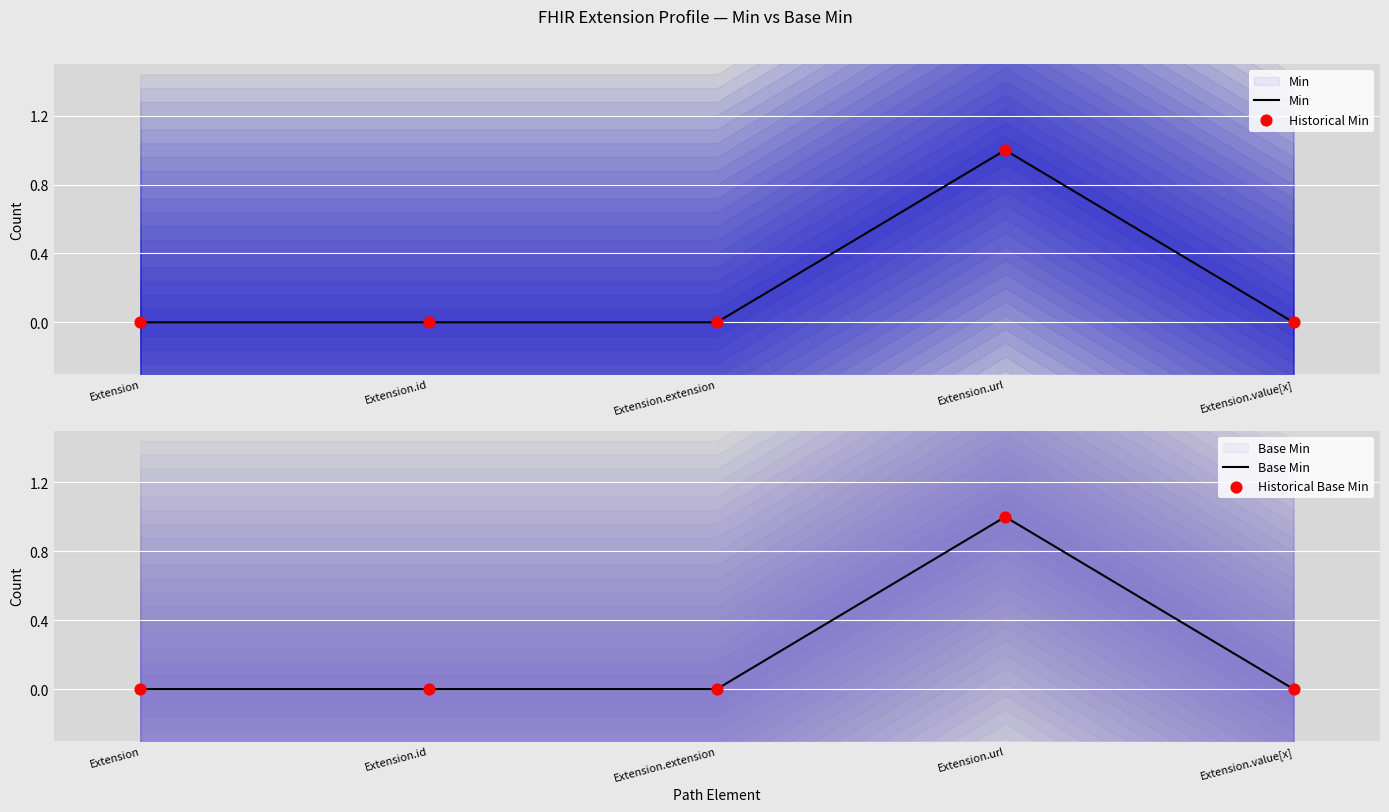

Is the value of Historical Min at Extension.url greater than the value of Min at Extension.url?

No